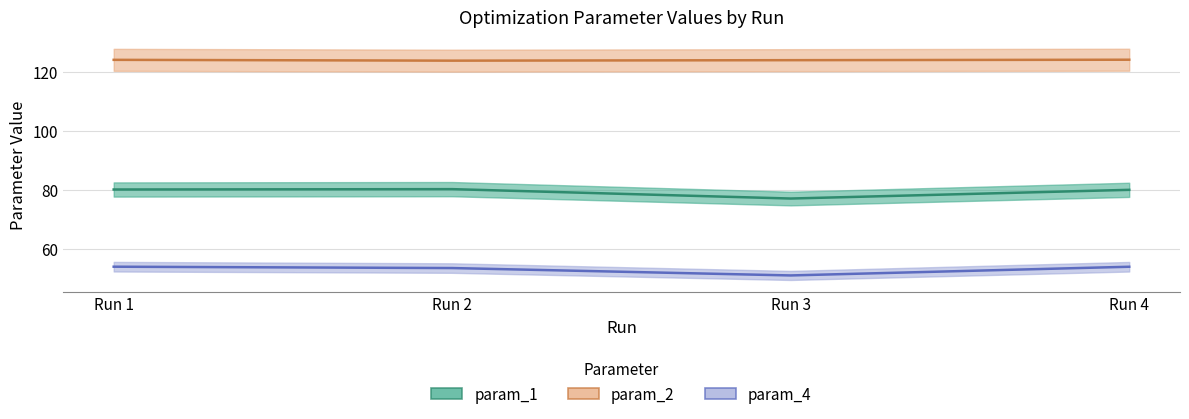

Reading right to left, list all the values displayed in this chart.

param_1: Run 4=80.1	Run 3=77.2	Run 2=80.3	Run 1=80.2
param_2: Run 4=124.2	Run 3=124.0	Run 2=123.8	Run 1=124.1
param_4: Run 4=54.1	Run 3=51.1	Run 2=53.6	Run 1=54.1